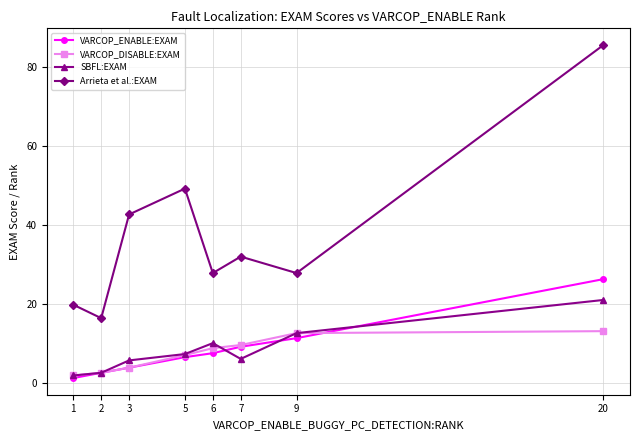

What is the average value of the Arrieta et al.:EXAM series?

37.7